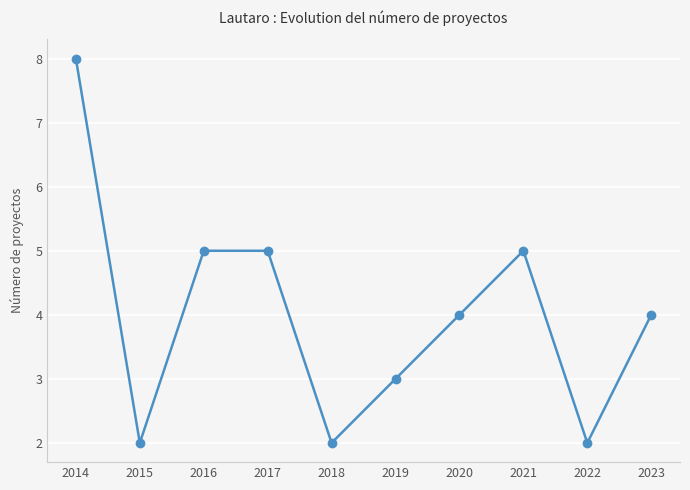

Reading left to right, transcribe all the data shown in this chart.

8	2	5	5	2	3	4	5	2	4